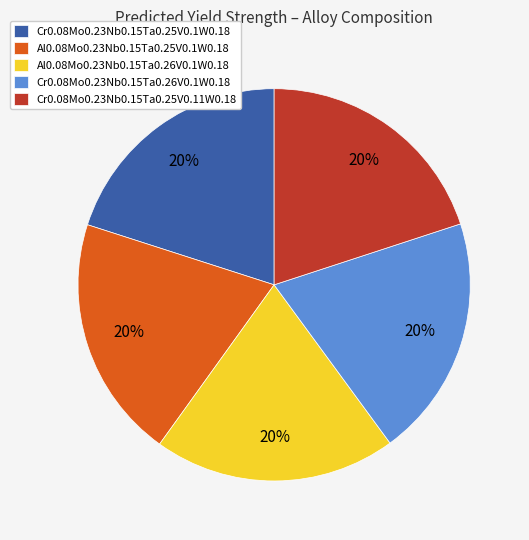

What is the ratio of the value at Cr0.08Mo0.23Nb0.15Ta0.25V0.11W0.18 to the value at Cr0.08Mo0.23Nb0.15Ta0.26V0.1W0.18?

1.0